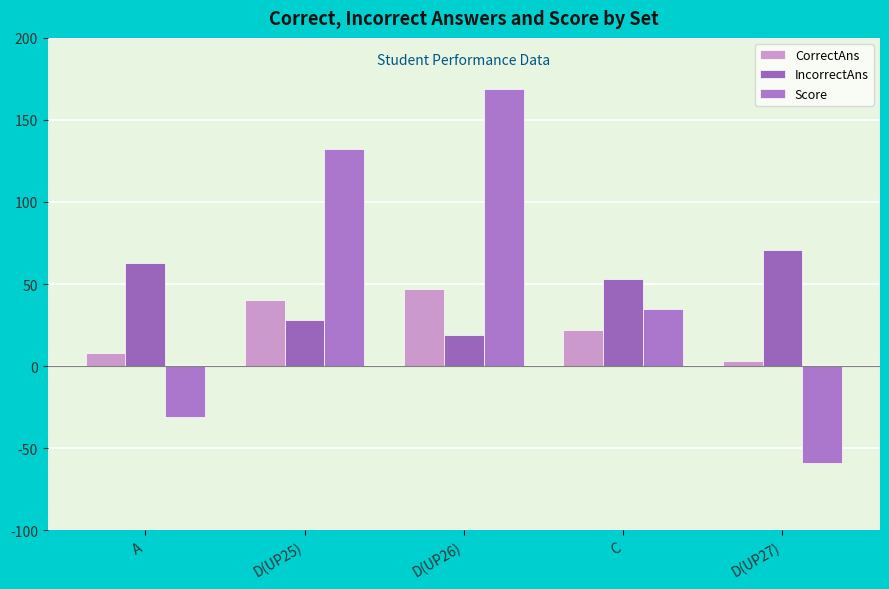

How many data points in CorrectAns are less than 22?

2